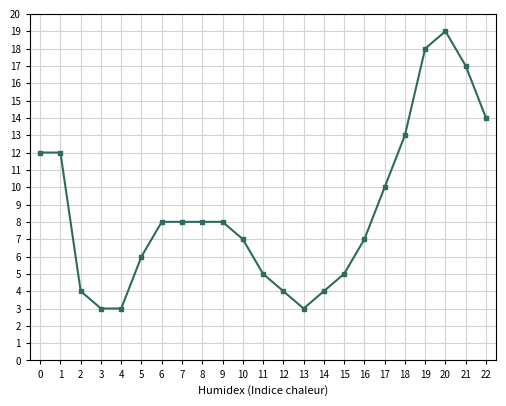

Reading left to right, extract all data points from this chart.

0=12	1=12	2=4	3=3	4=3	5=6	6=8	7=8	8=8	9=8	10=7	11=5	12=4	13=3	14=4	15=5	16=7	17=10	18=13	19=18	20=19	21=17	22=14